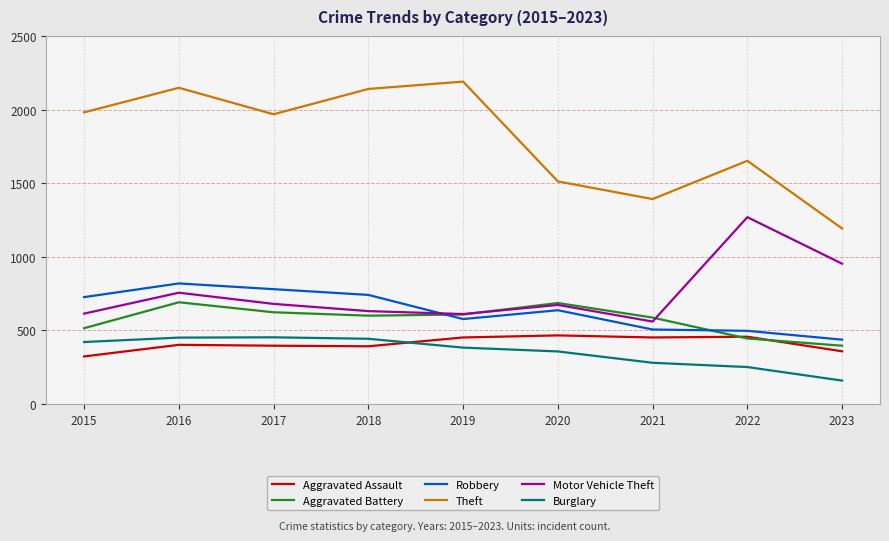

Which series has the largest range (max minus min)?

Theft